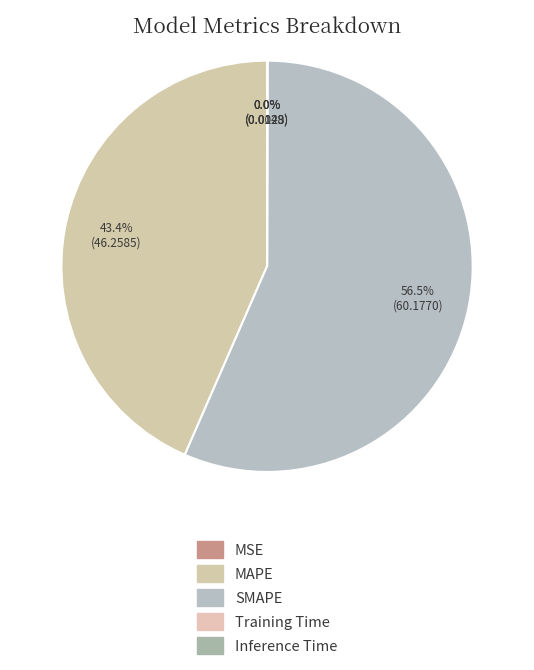

How many segments does this pie chart have?

5